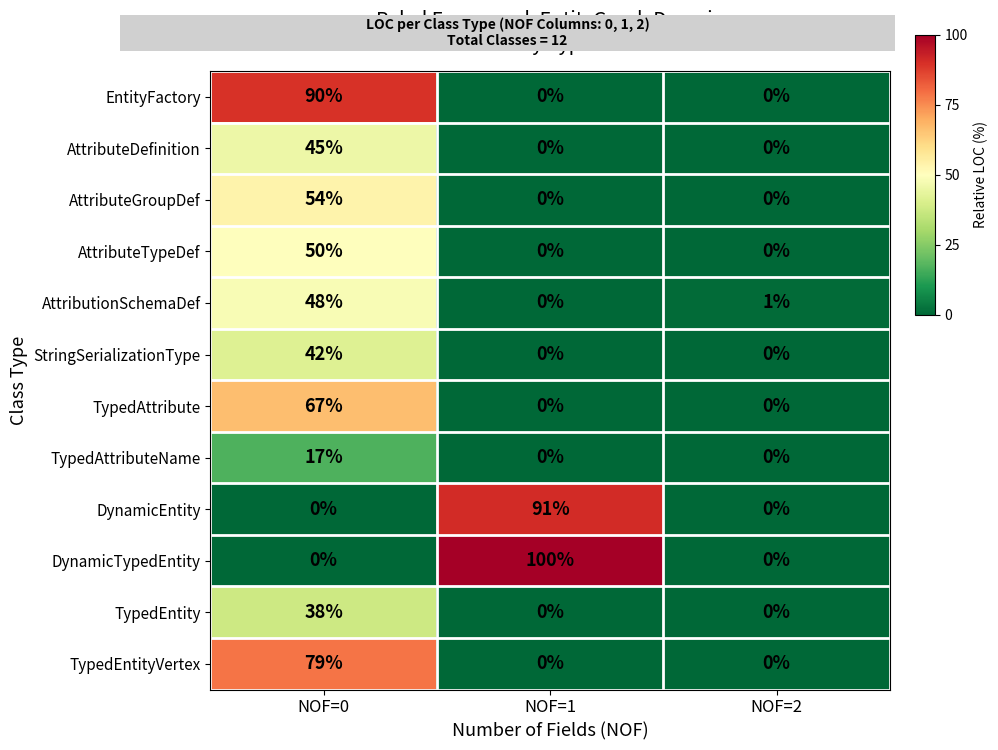

True or false: TypedAttribute has a value of -36 at NOF=1.

False